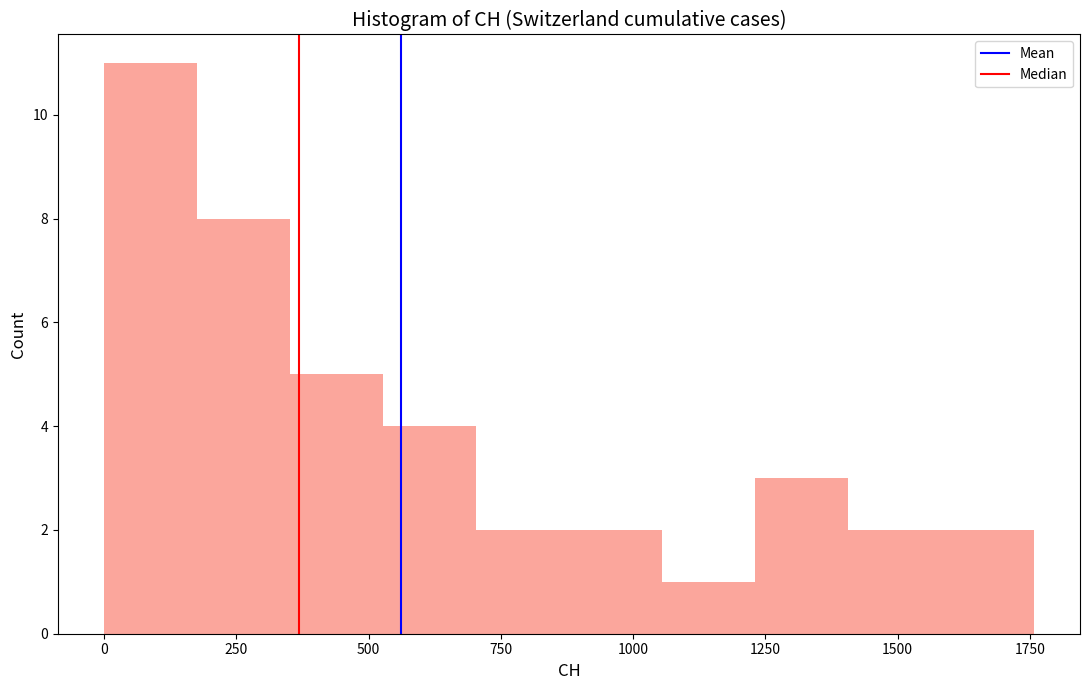

Around what value on the x-axis is the tallest bar? Give the approximate position of its centre, as read against the axis.

100